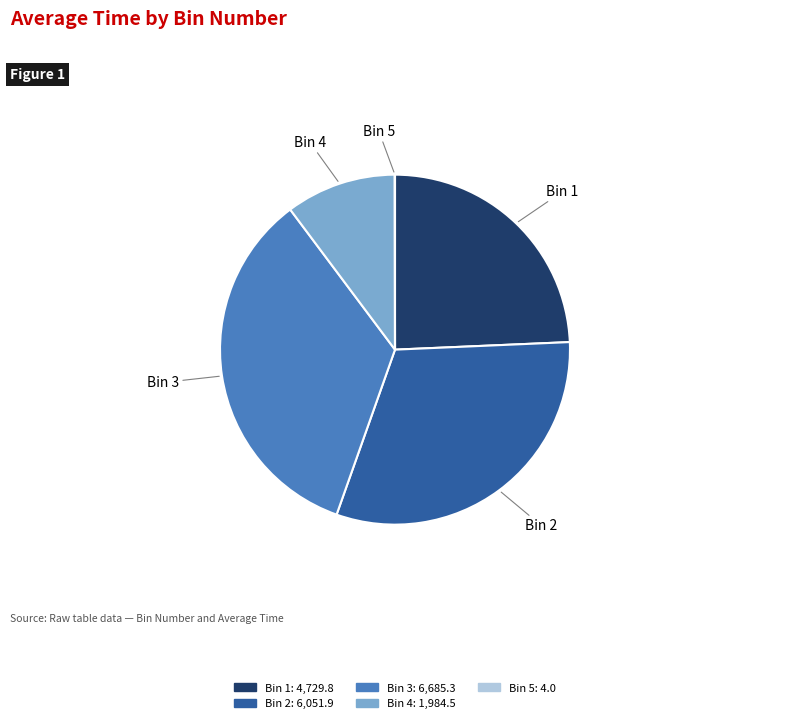

Which has a higher value, Bin 1 or Bin 3?

Bin 3